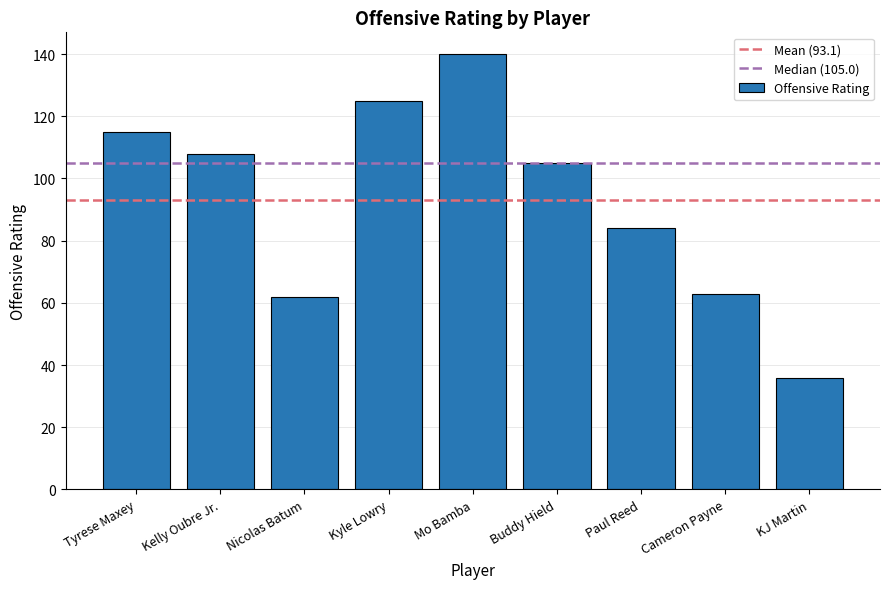

Is it true that the value at Paul Reed is 51?

False